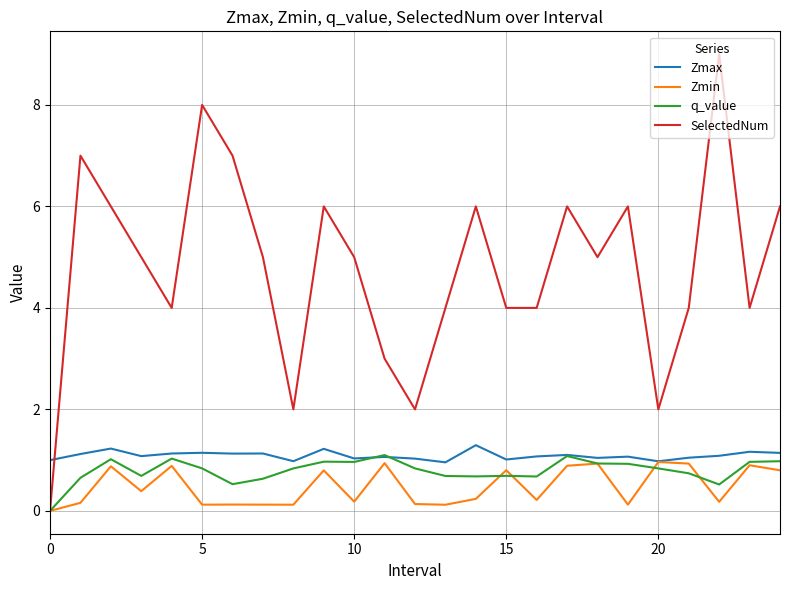

What is the difference between the maximum and minimum values in the q_value series?

1.1